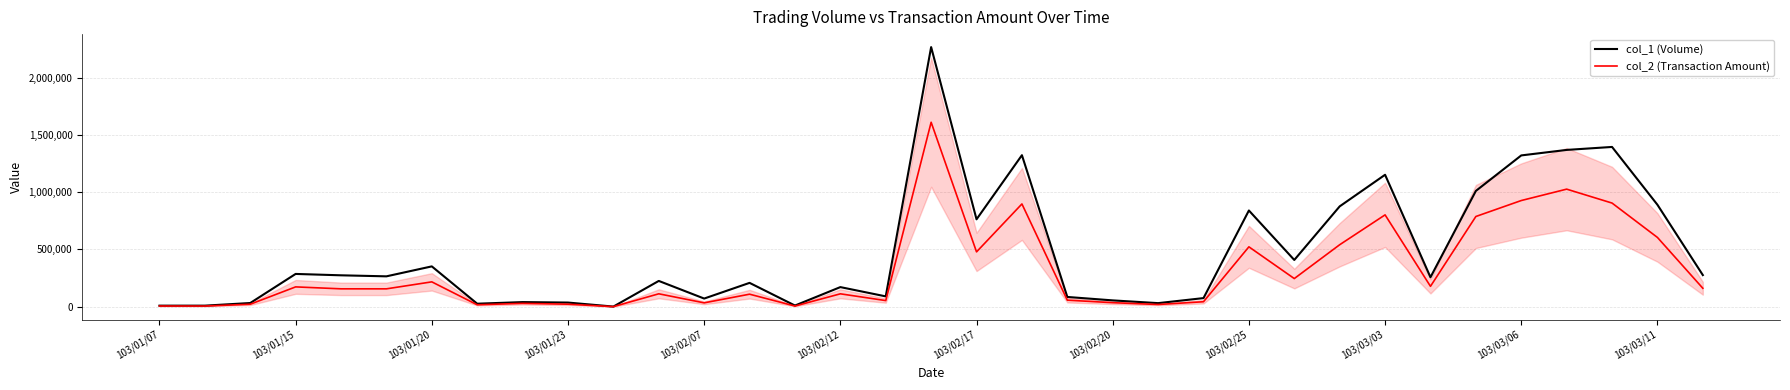

Which series has the largest range (max minus min)?

col_1 (Volume)